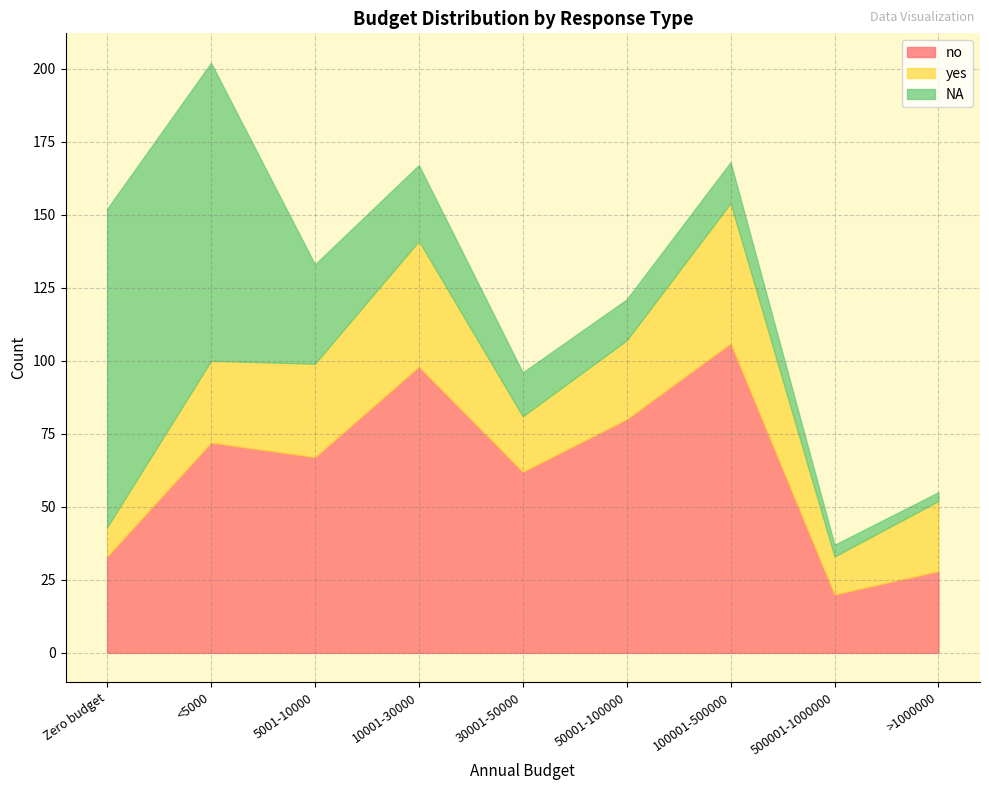

How many distinct data groups are displayed?

3